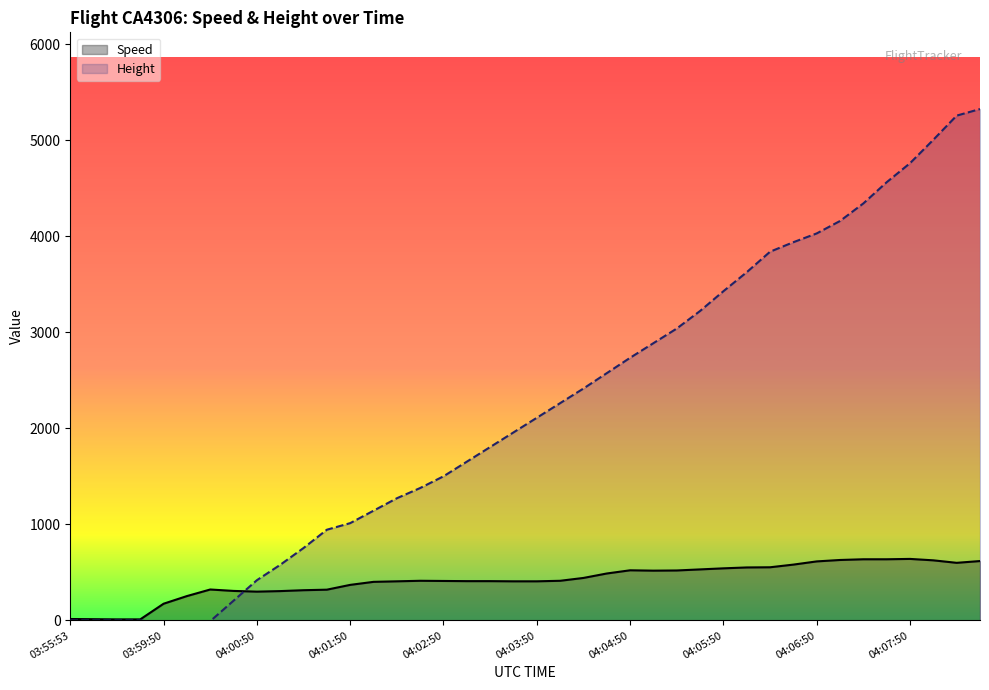

How many lines are shown in the chart?

2